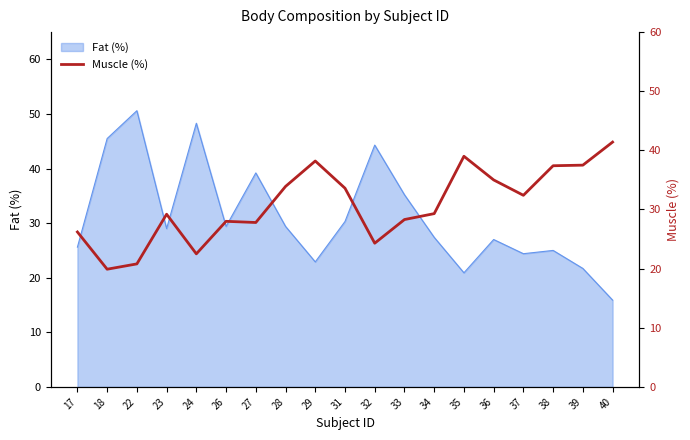

Which category has the highest value in the Fat (%) series?

22